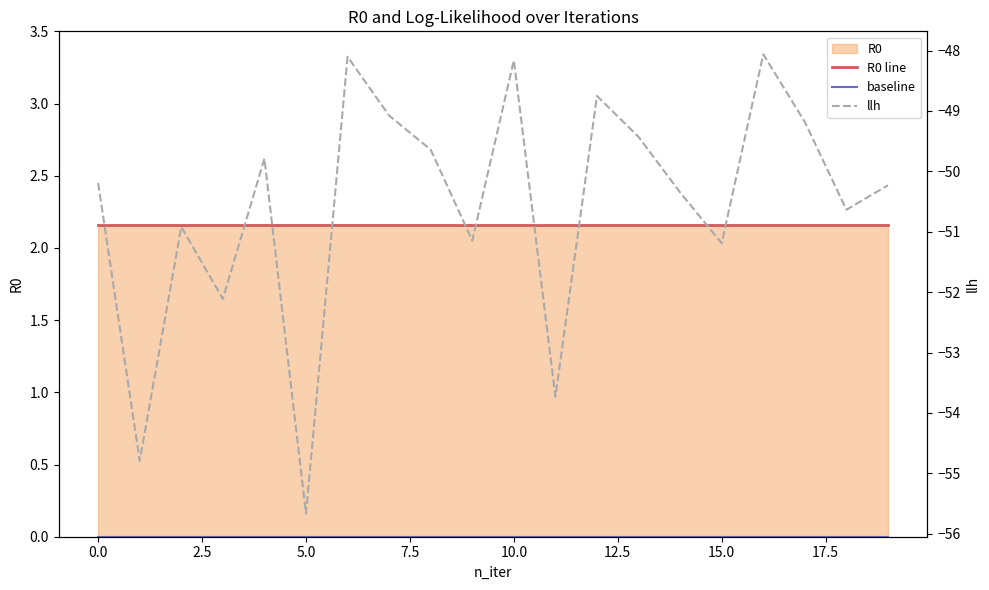

Which has a higher value, 7.5 or 12.5?

7.5